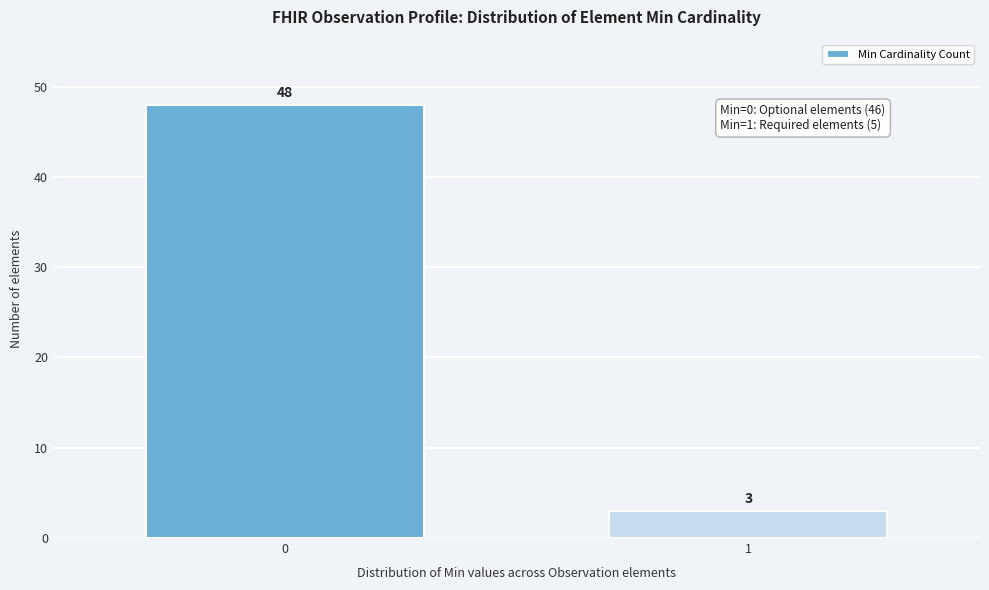

Reading left to right, extract all data points from this chart.

0=48	1=3